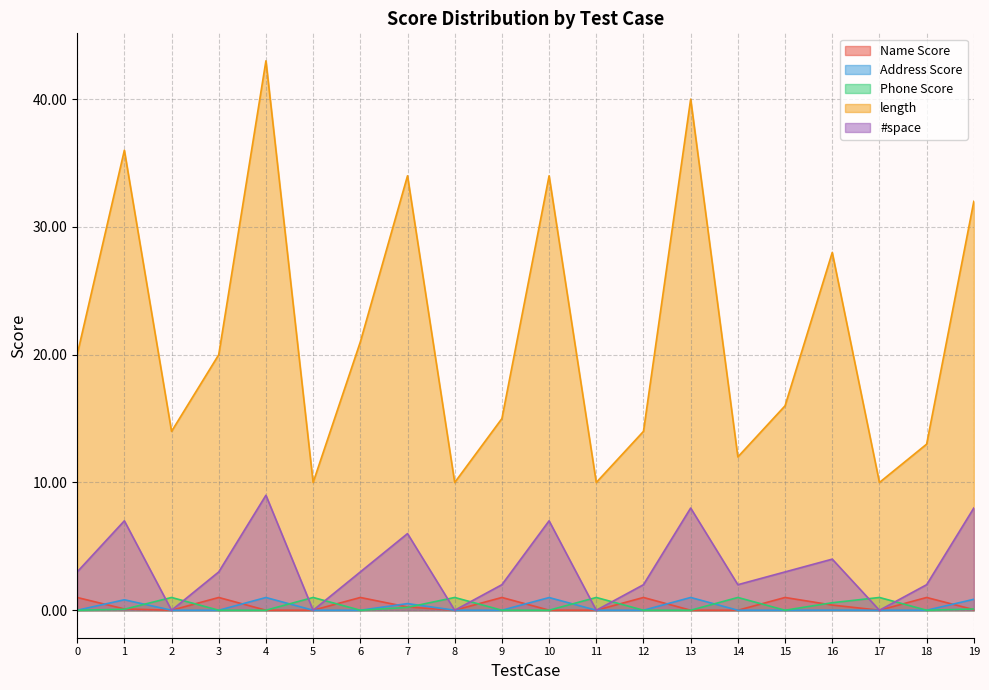

At how many categories does at least one series exceed 38?

2